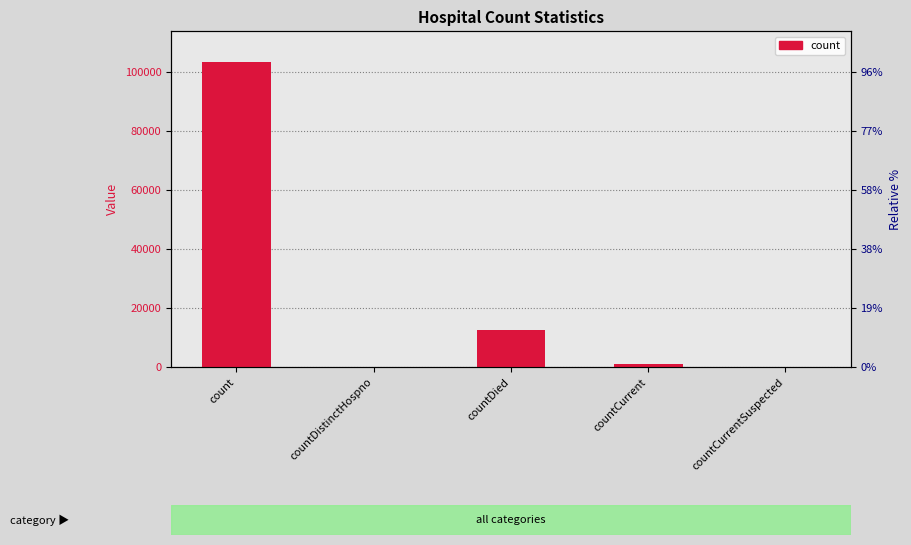

Rank the categories by value from highest to lowest.

count, countDied, countCurrent, countDistinctHospno, countCurrentSuspected